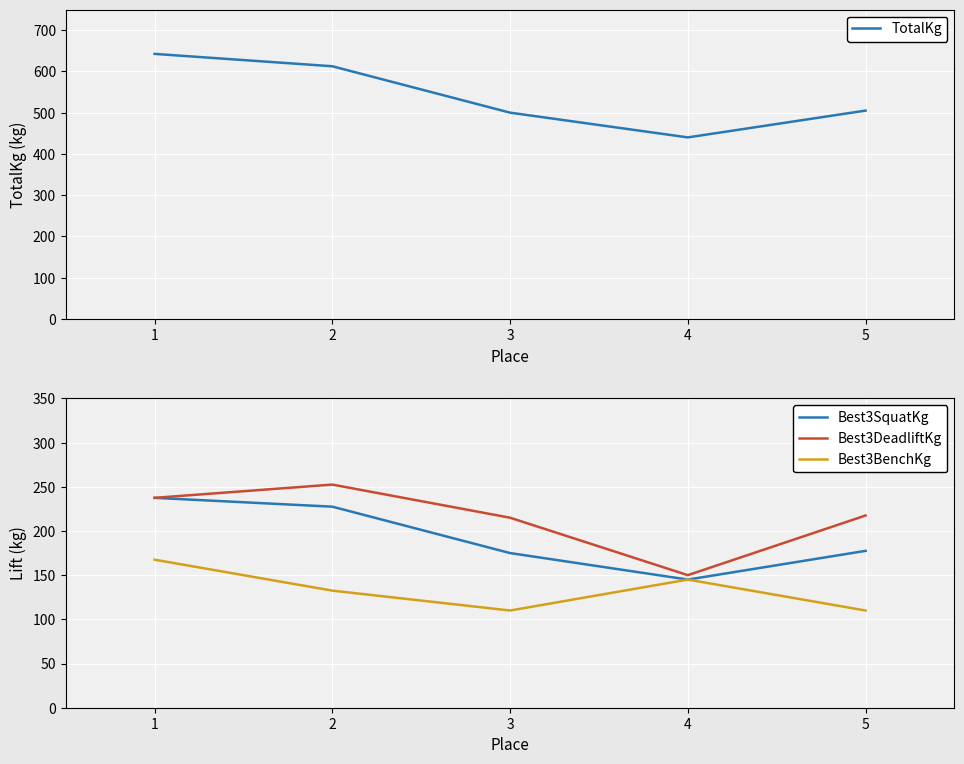

What is the value of the Best3SquatKg point at the 5th from the left?

177.5